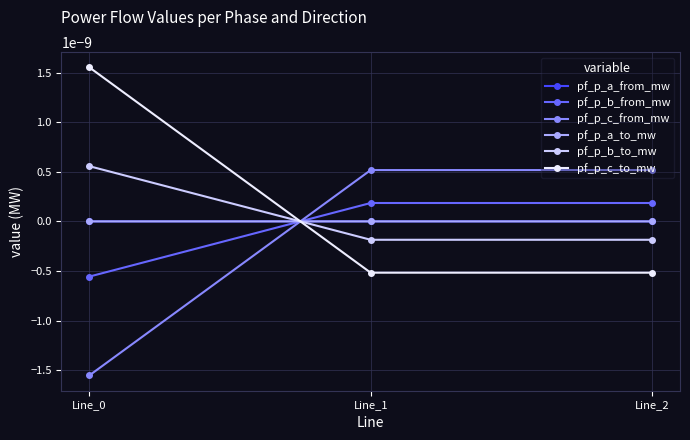

Where does the pf_p_a_to_mw series first go above 0?

Line_0